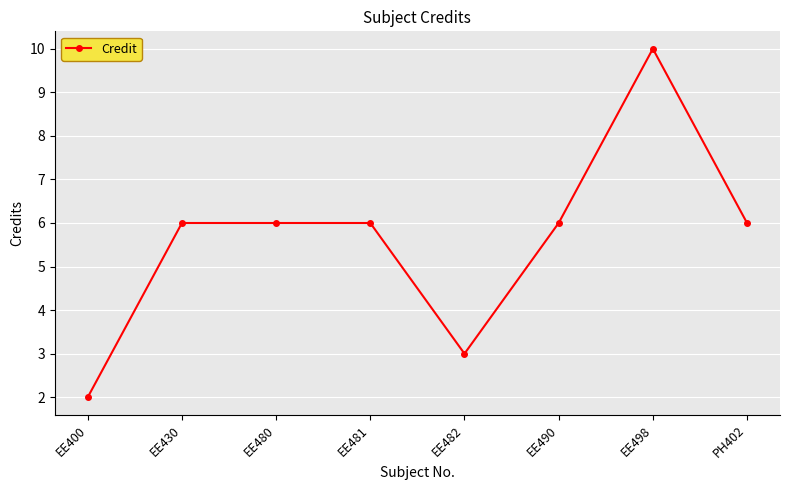

Reading right to left, transcribe all the data shown in this chart.

PH402=6	EE498=10	EE490=6	EE482=3	EE481=6	EE480=6	EE430=6	EE400=2